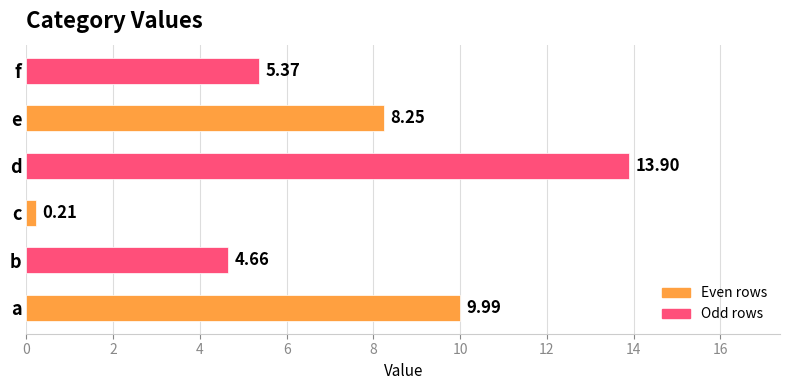

What is the change in value from a to c?

-9.8